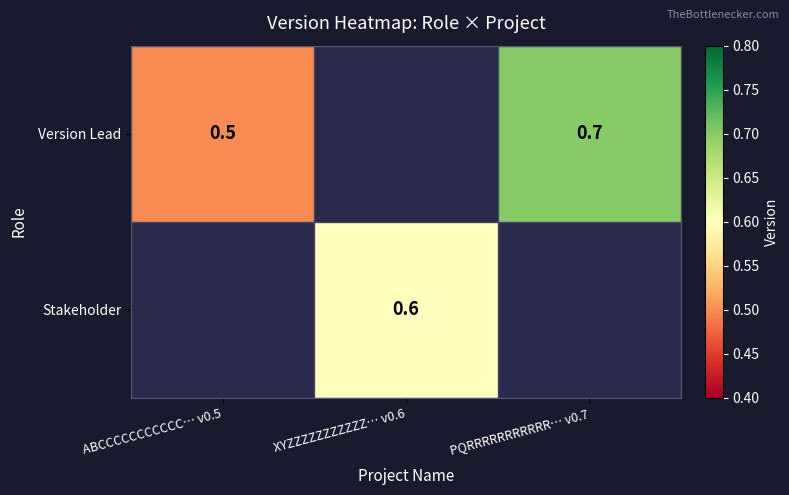

True or false: Stakeholder has a value of 0.6 at XYZZZZZZZZZZZ… v0.6.

True